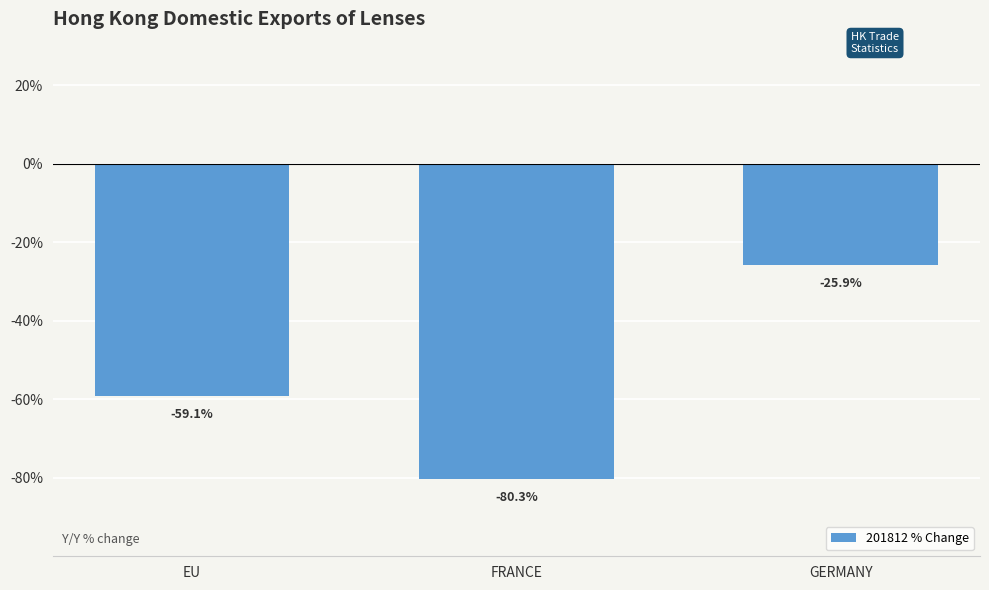

Reading left to right, transcribe all the data shown in this chart.

EU=-59.1	FRANCE=-80.3	GERMANY=-25.9